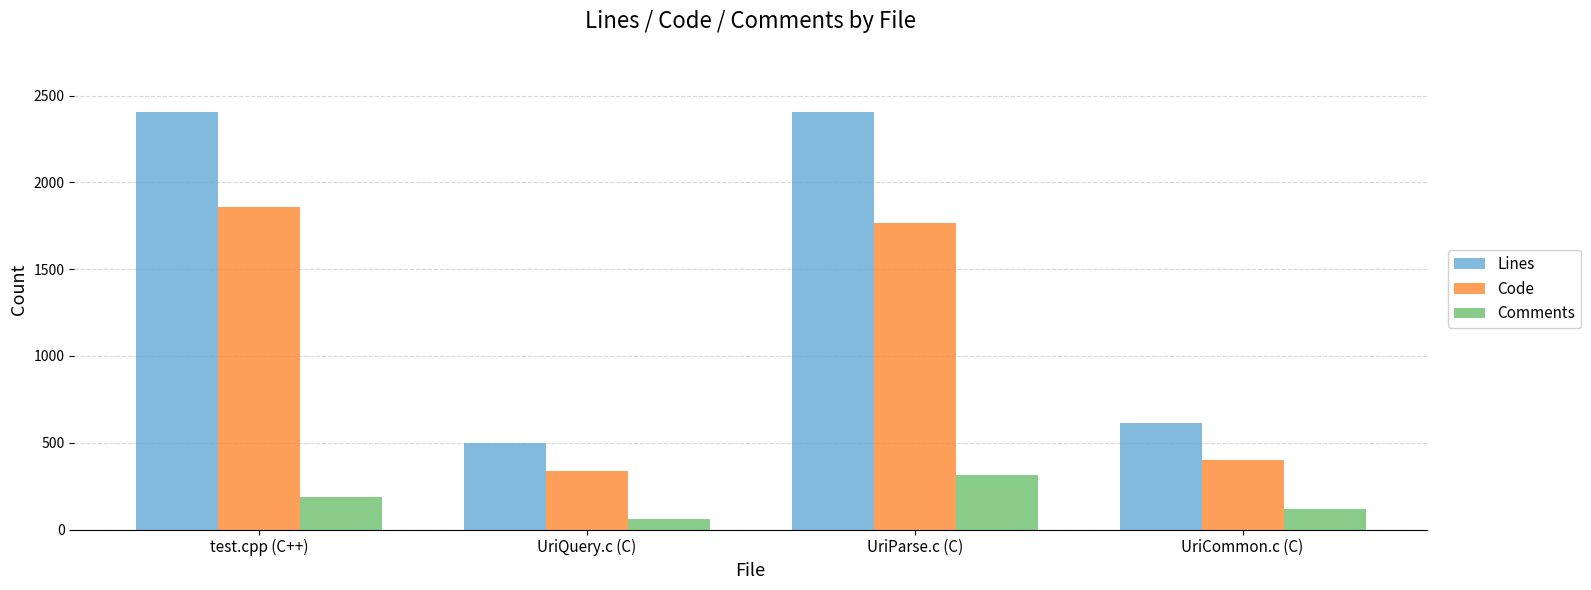

What is the value of the Comments bar at the 3rd from the left?

312